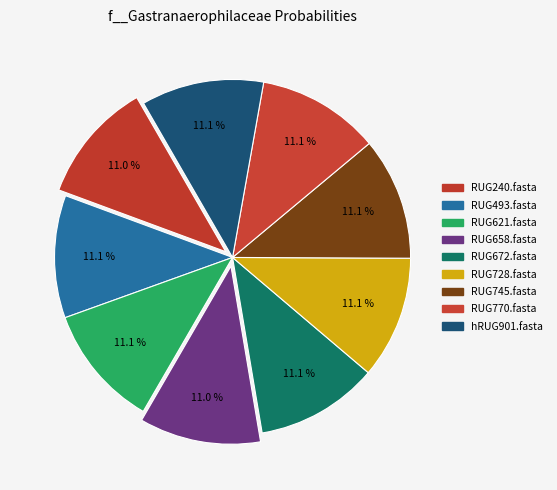

How many segments does this pie chart have?

9